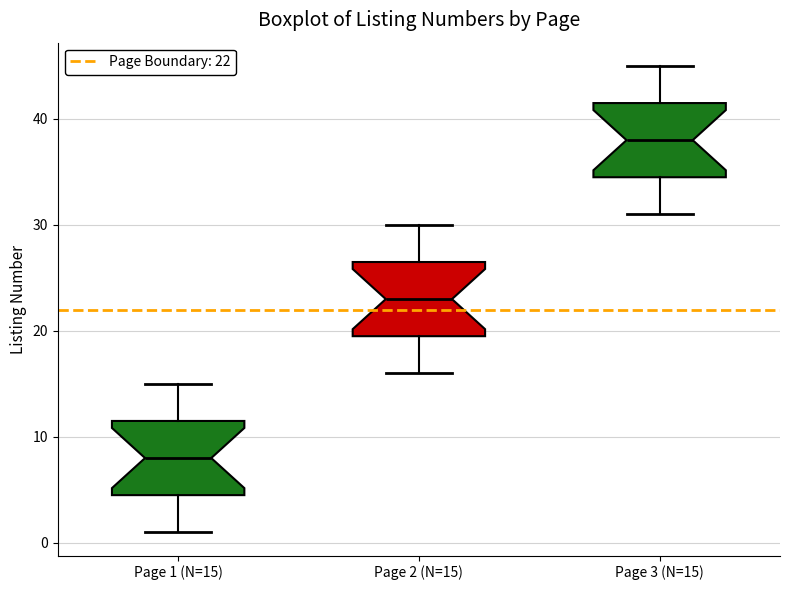

Which box has the lowest median line?

Page 1 (N=15)